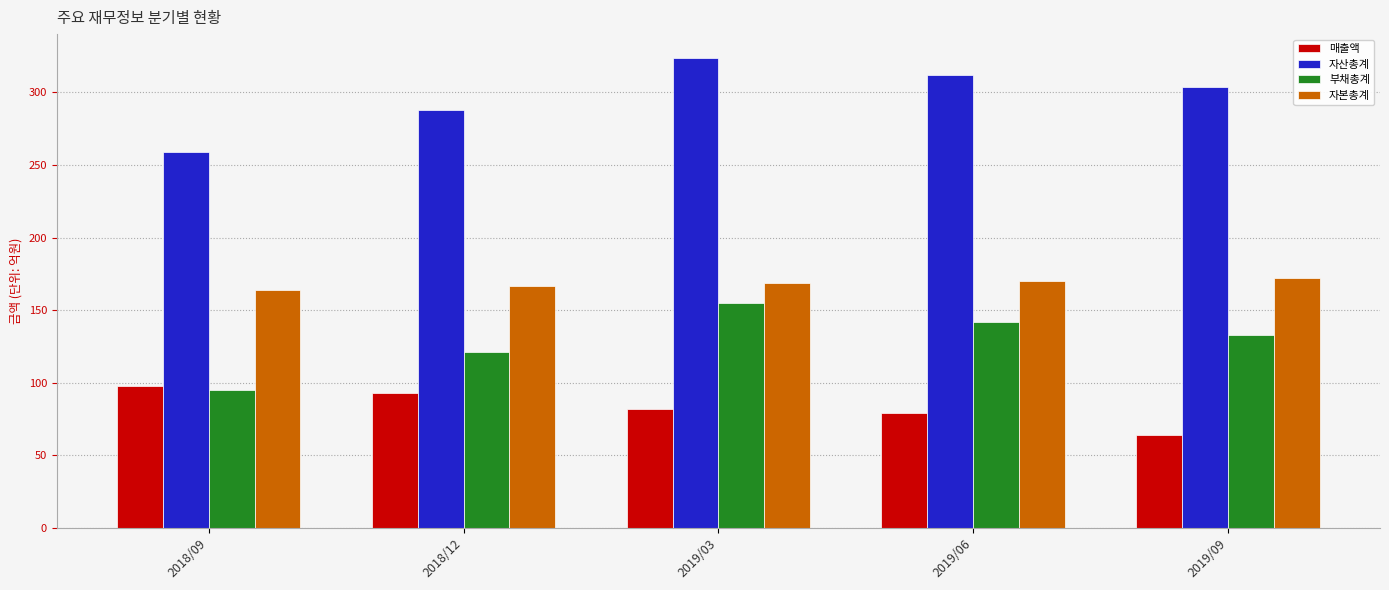

What is the label of the 1st bar from the right?

2019/09